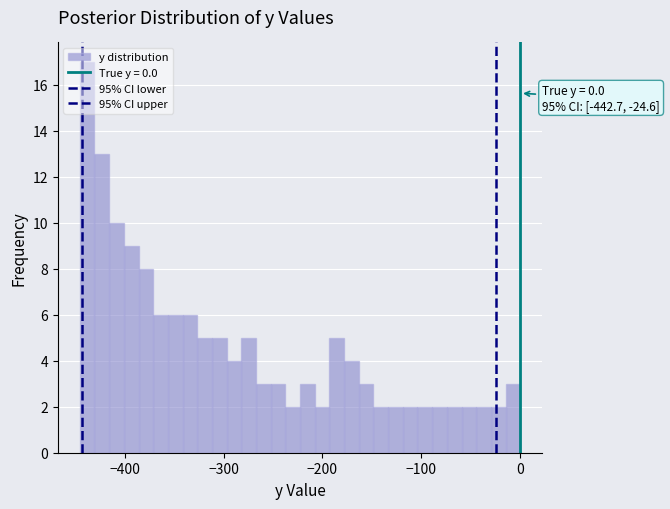

Read against the x-axis, roughly where is the centre of the tallest bar?

-440